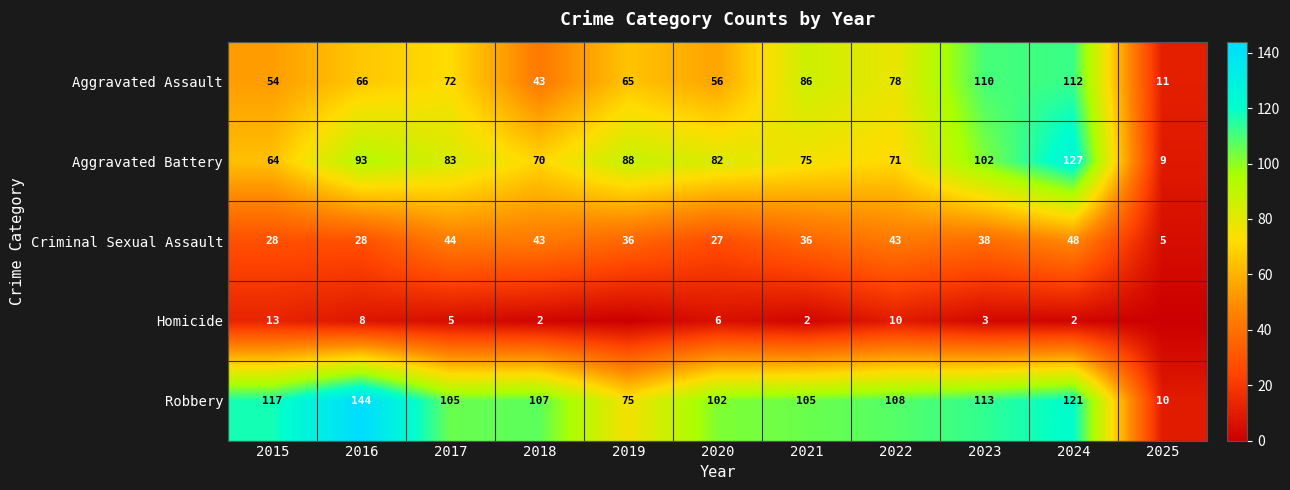

How many values in the Aggravated Assault series are below 66?

5